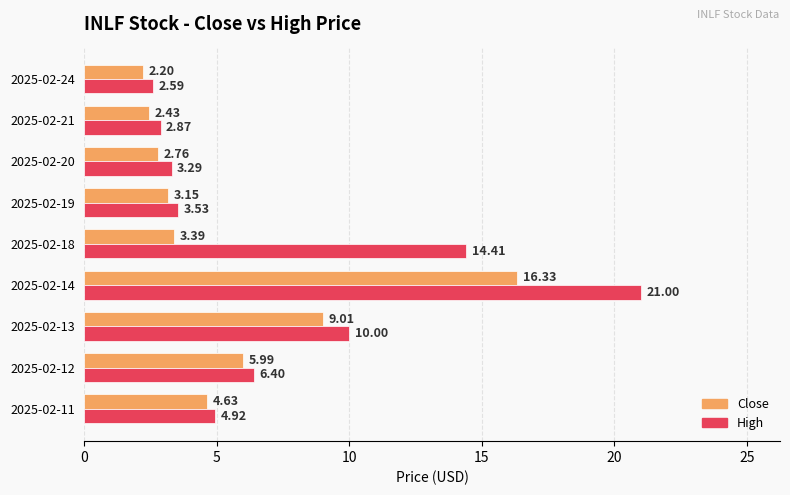

What is the minimum value shown in the chart?

2.2